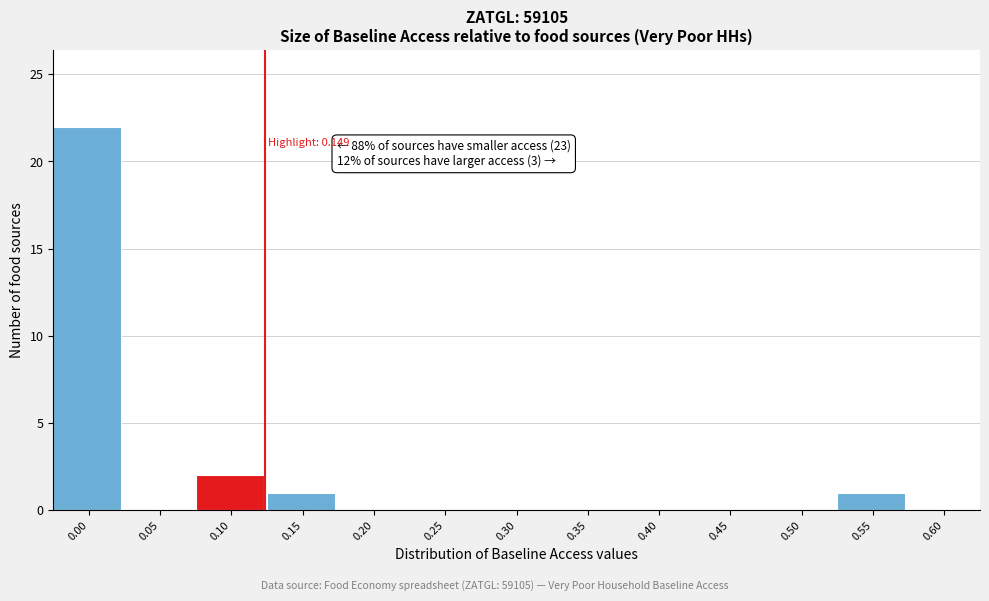

Reading right to left, list all the values displayed in this chart.

0.60=0	0.55=1	0.50=0	0.45=0	0.40=0	0.35=0	0.30=0	0.25=0	0.20=0	0.15=1	0.10=2	0.05=0	0.00=22